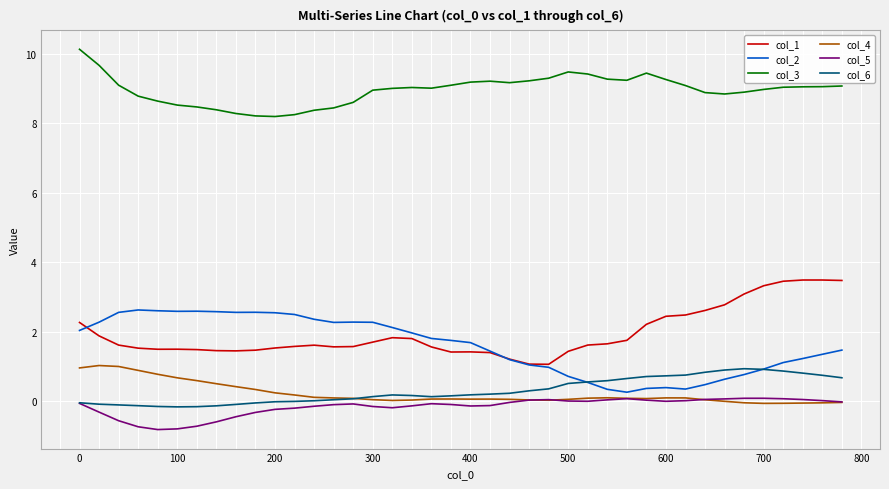

What is the minimum value for col_5?

-0.8